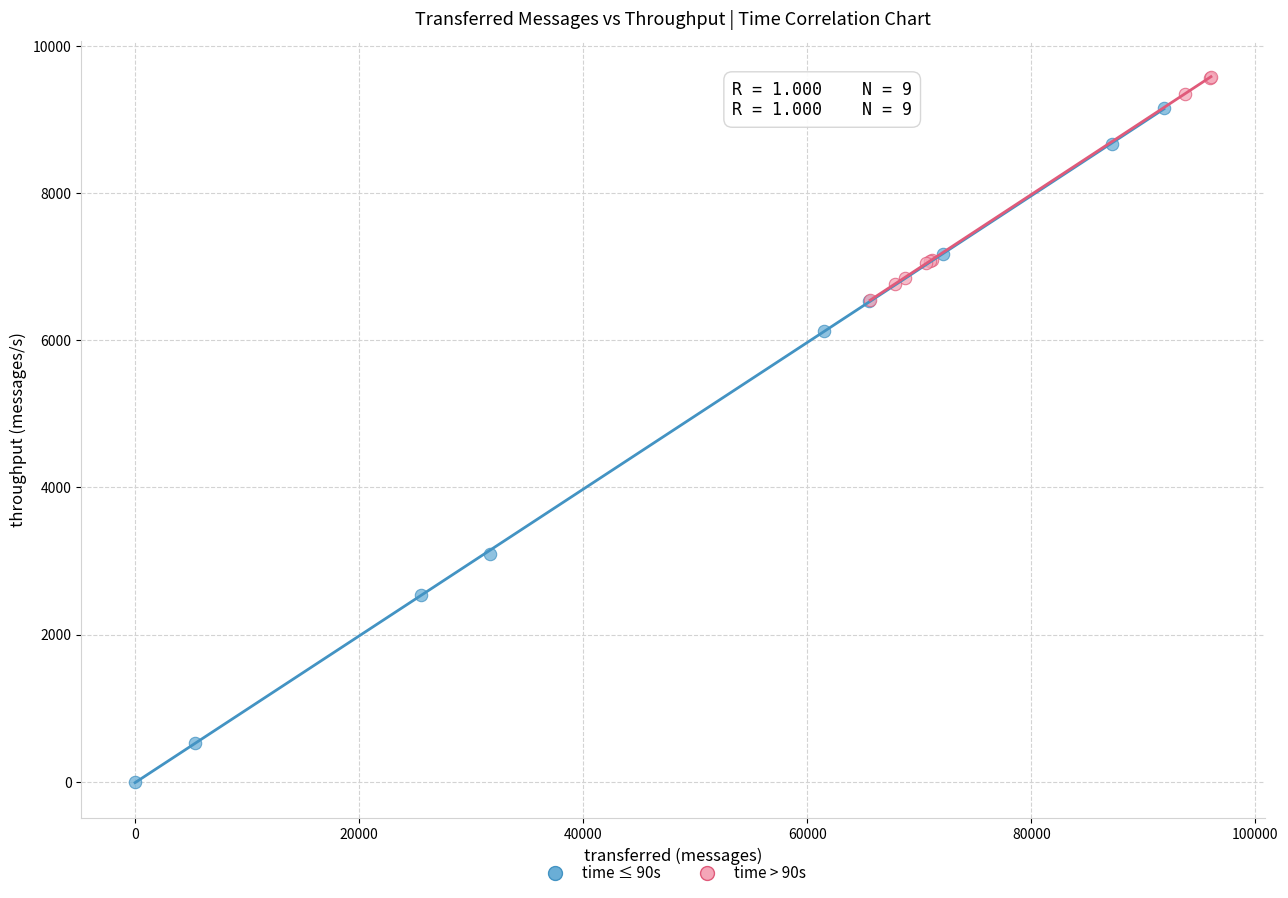

Which series has the widest spread of Y values?

time ≤ 90s